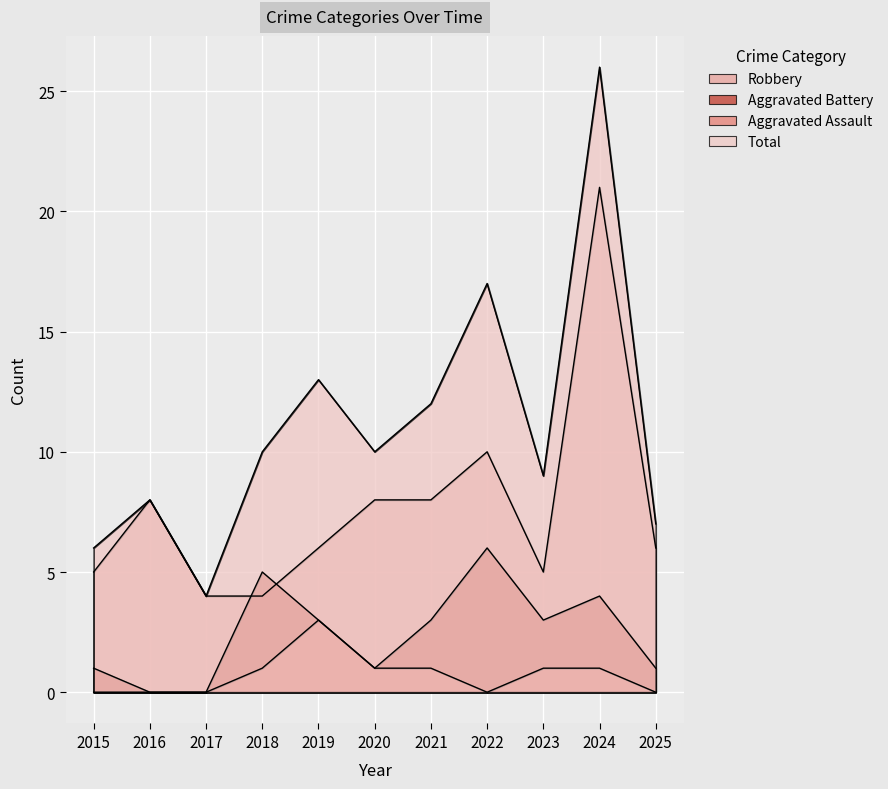

Is the value of Robbery at 2019 greater than the value of Aggravated Assault at 2023?

Yes